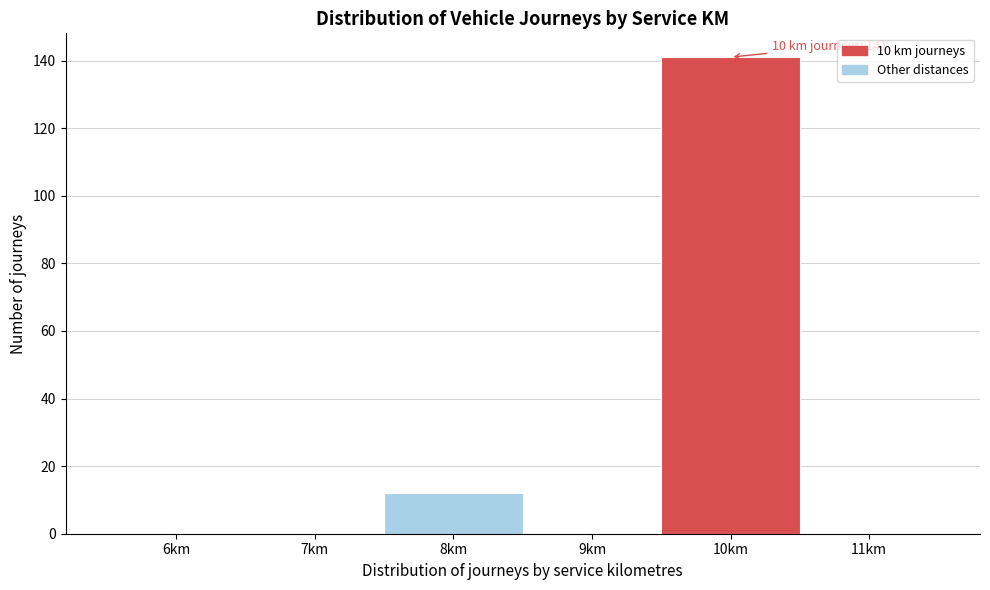

Reading left to right, extract all data points from this chart.

6km=0	7km=0	8km=12	9km=0	10km=141	11km=0